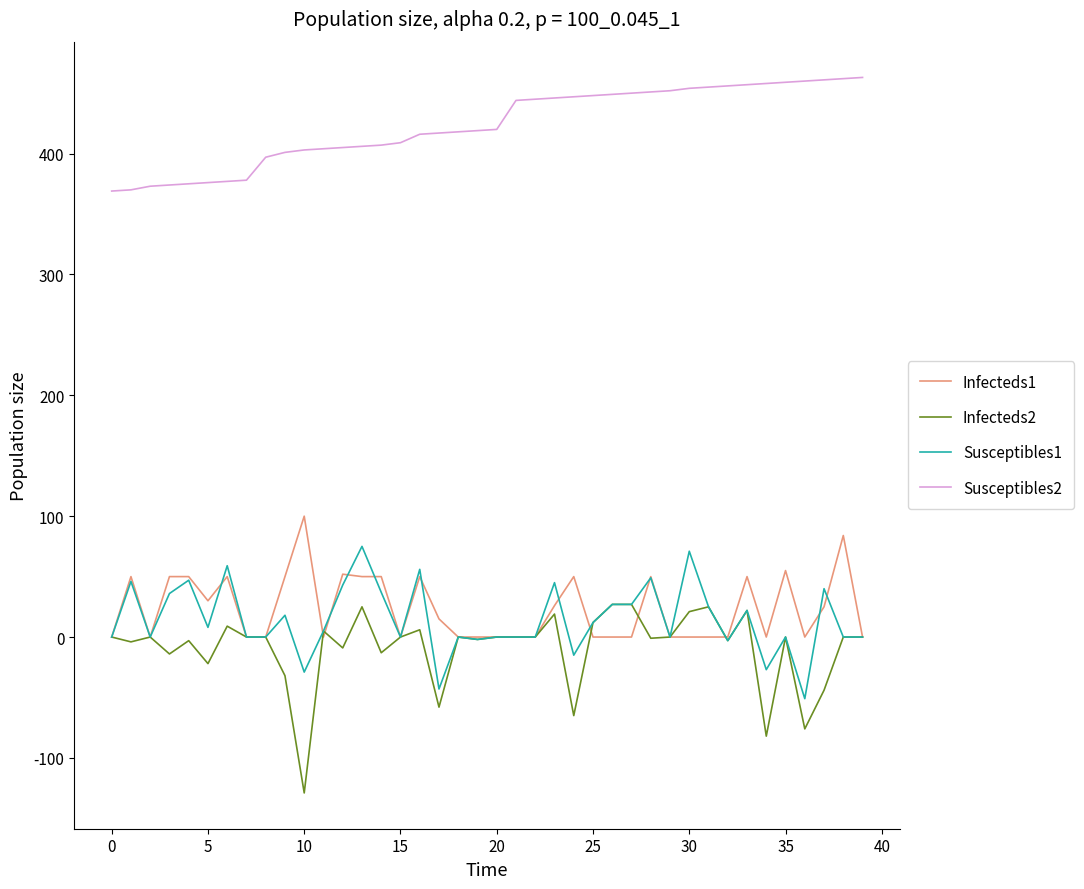

What is the lowest value of the Susceptibles1 series?

-51